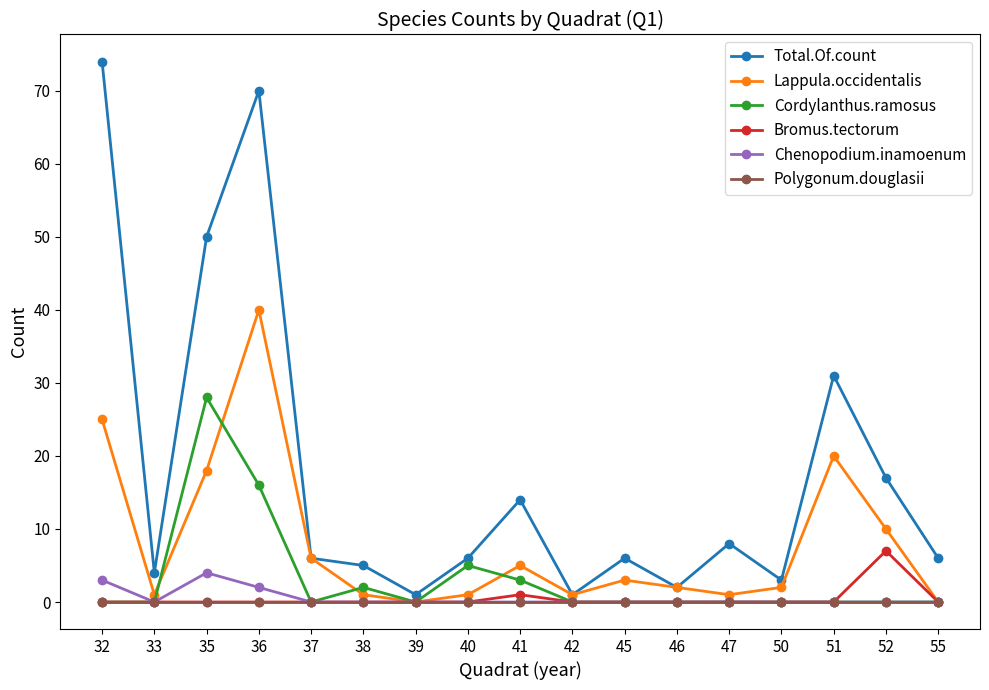

What is the difference between the maximum and minimum values in the Cordylanthus.ramosus series?

28